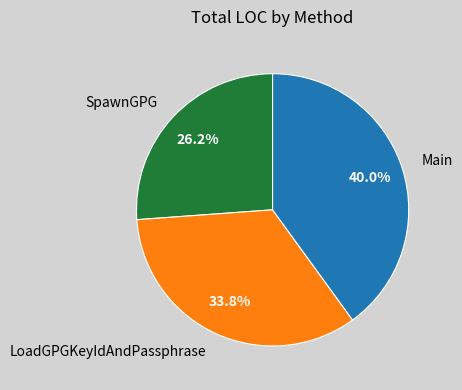

Which has a higher value, Main or SpawnGPG?

Main